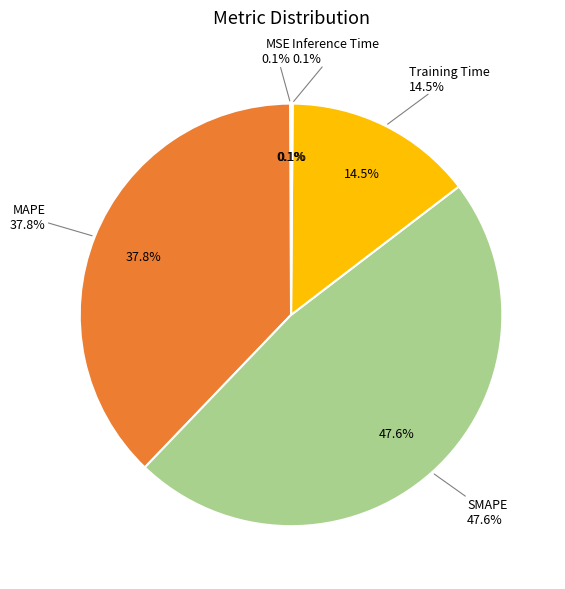

True or false: Training Time accounts for 14% of the total.

True